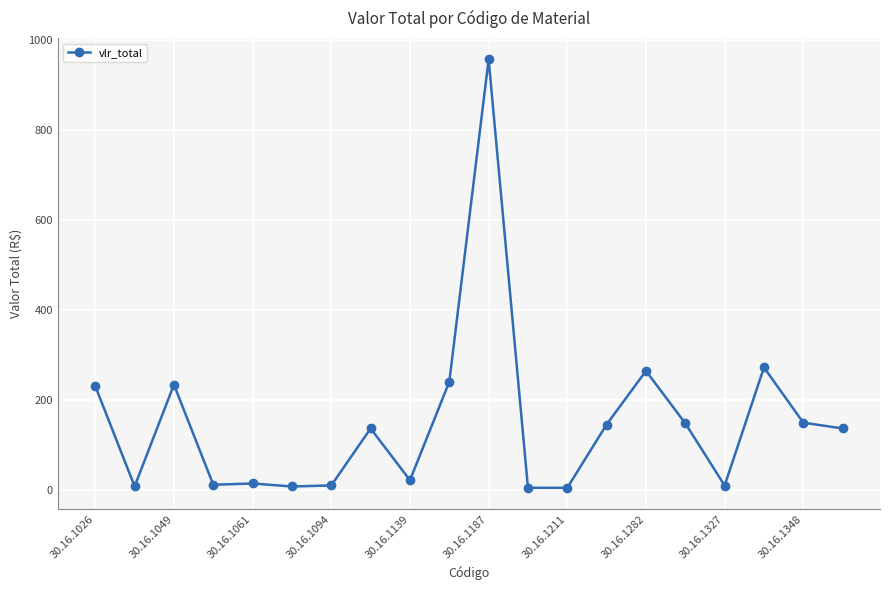

What is the difference between the maximum and minimum values?

951.2